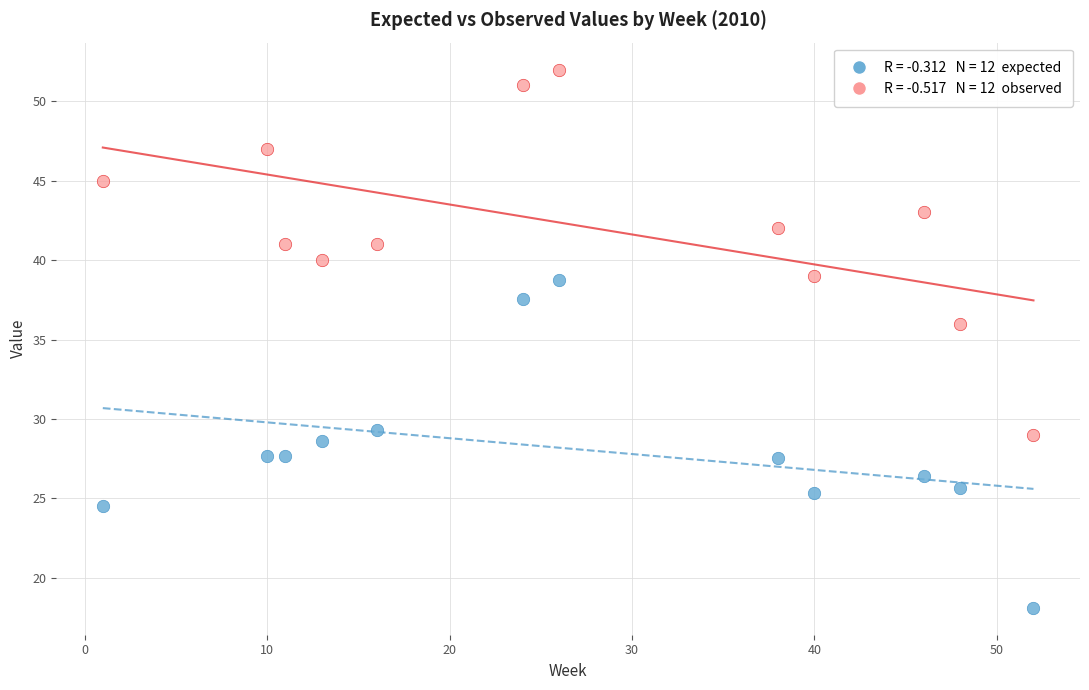

Across all data points, what is the range of X values (max minus min)?

51.0